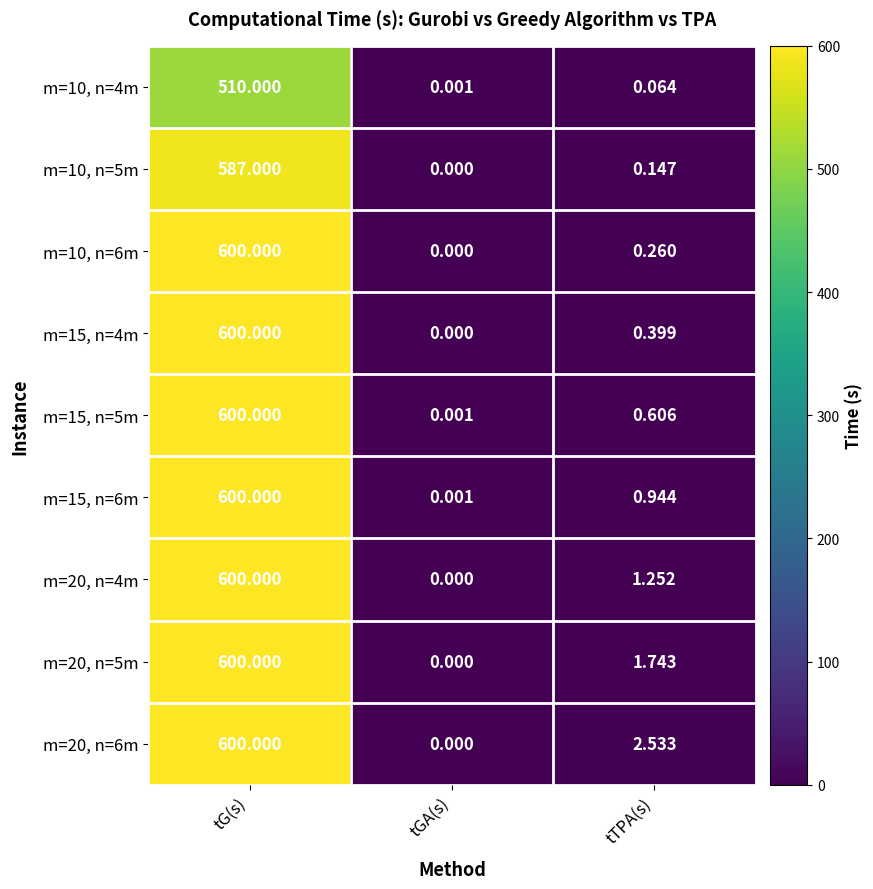

At which label is m=20, n=6m closest to 300?

tTPA(s)